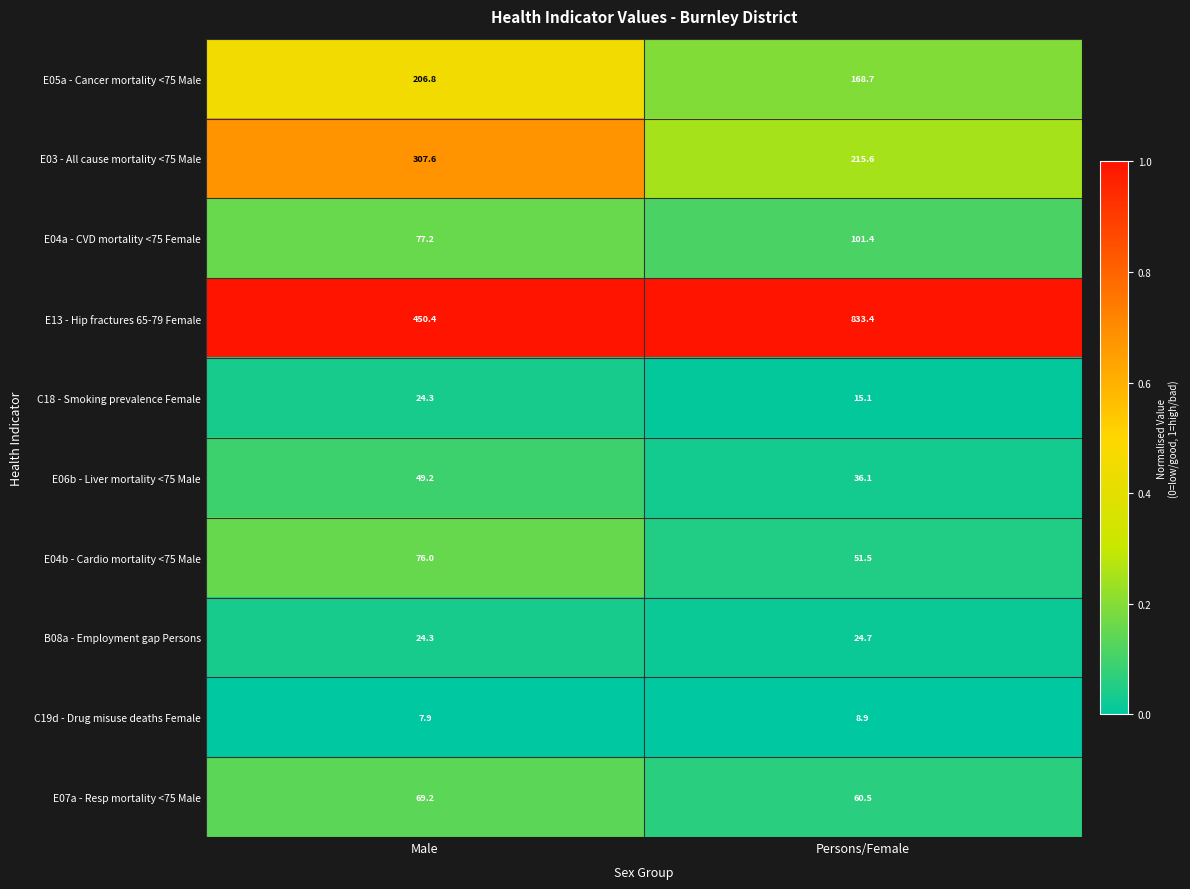

What is the difference between the highest and lowest values at Male?

442.5